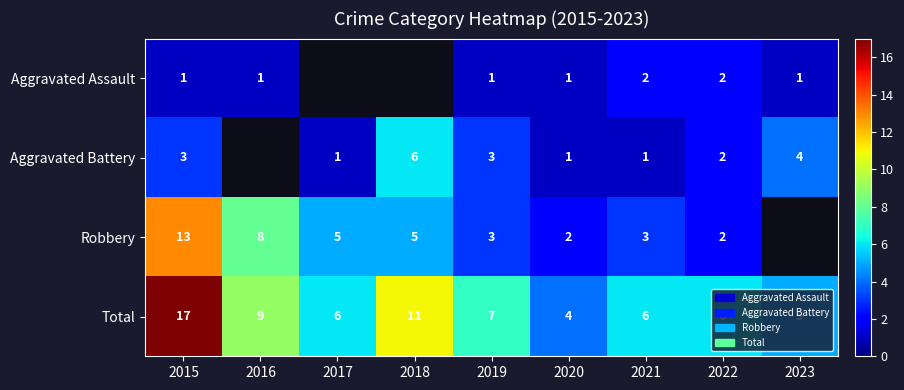

Which series changed the most between 2020 and 2022?

Total